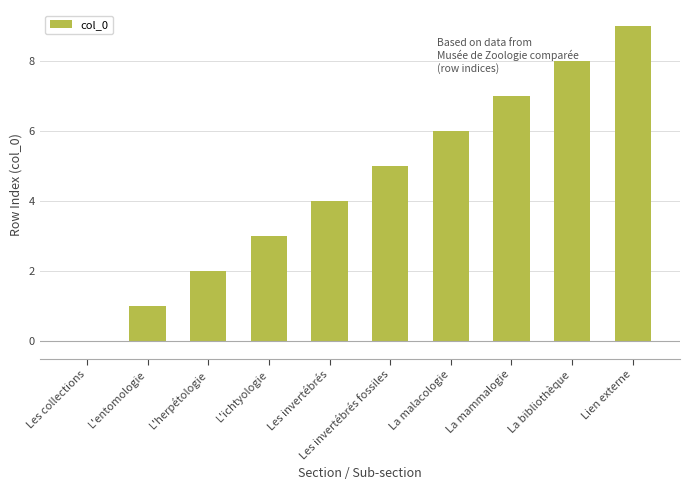

Are the bars horizontal?

No